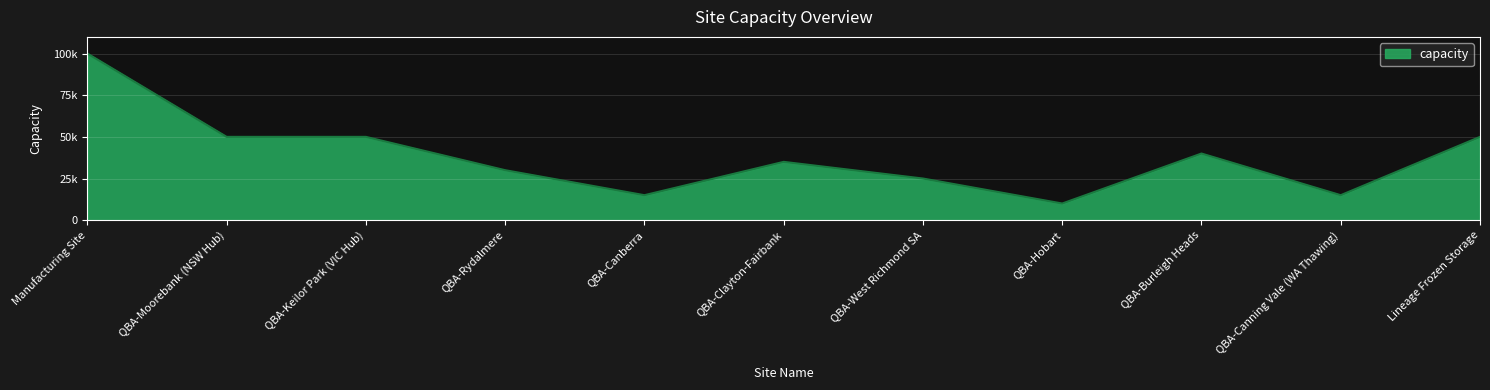

At which category does the chart reach its minimum across all series?

QBA-Hobart